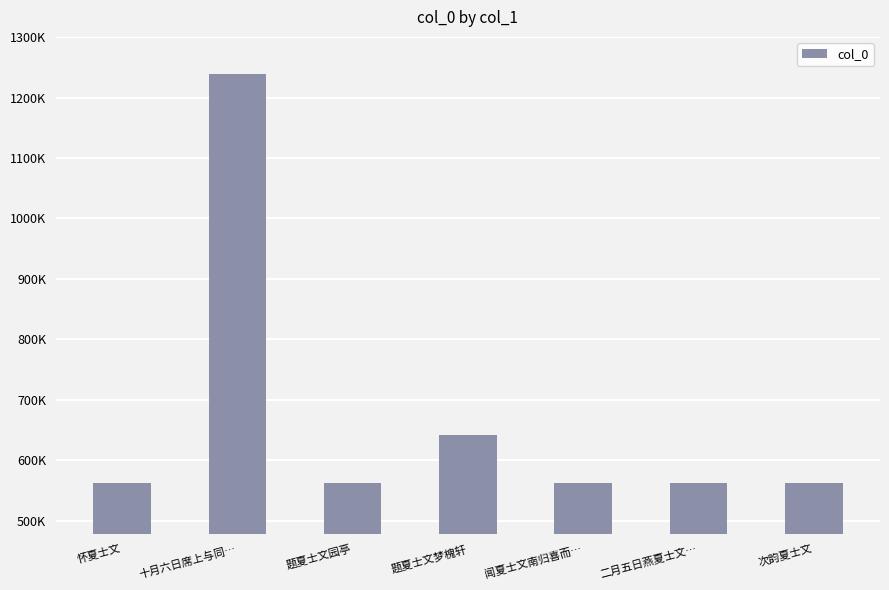

What is the value of the 2nd bar from the left?

1238605